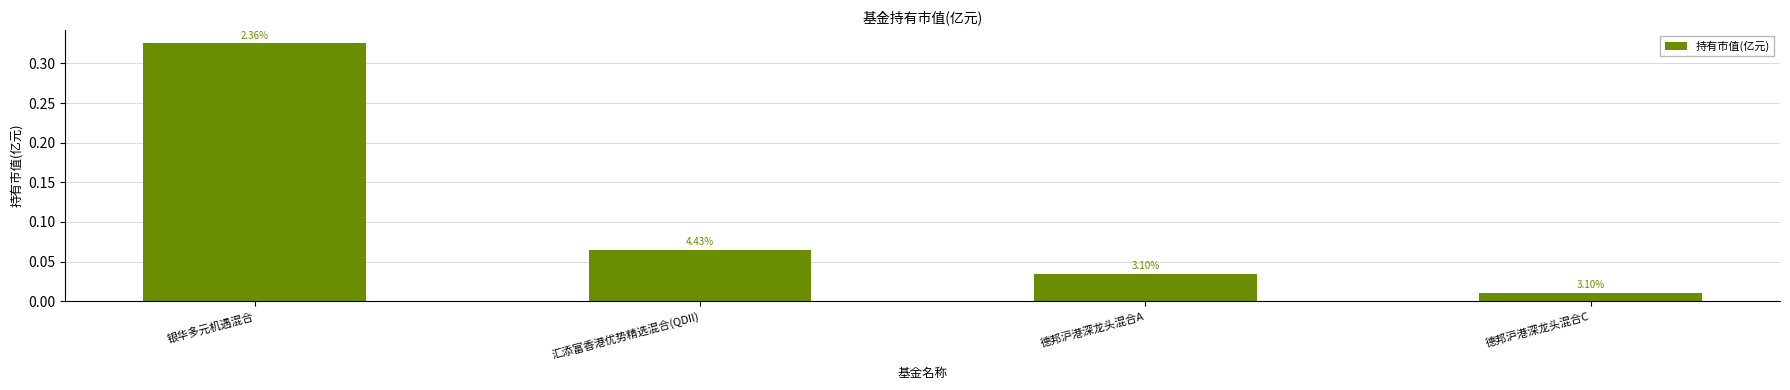

What position from the right is 汇添富香港优势精选混合(QDII)?

3